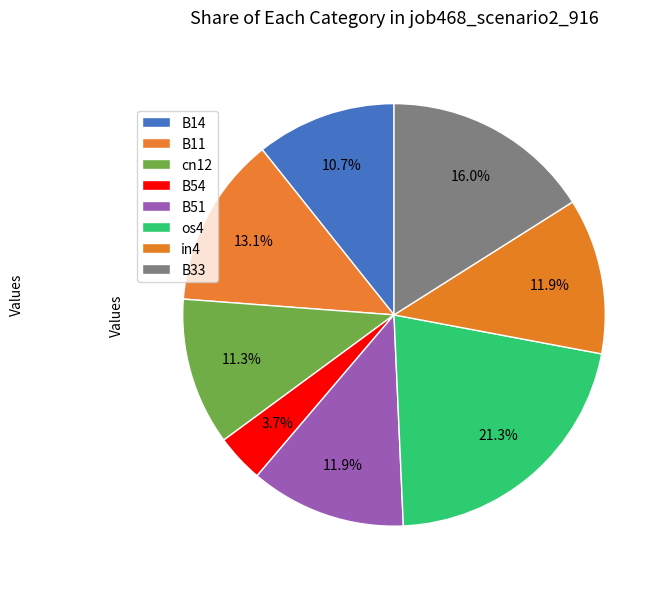

Combined, do in4 and os4 account for over 50%?

No